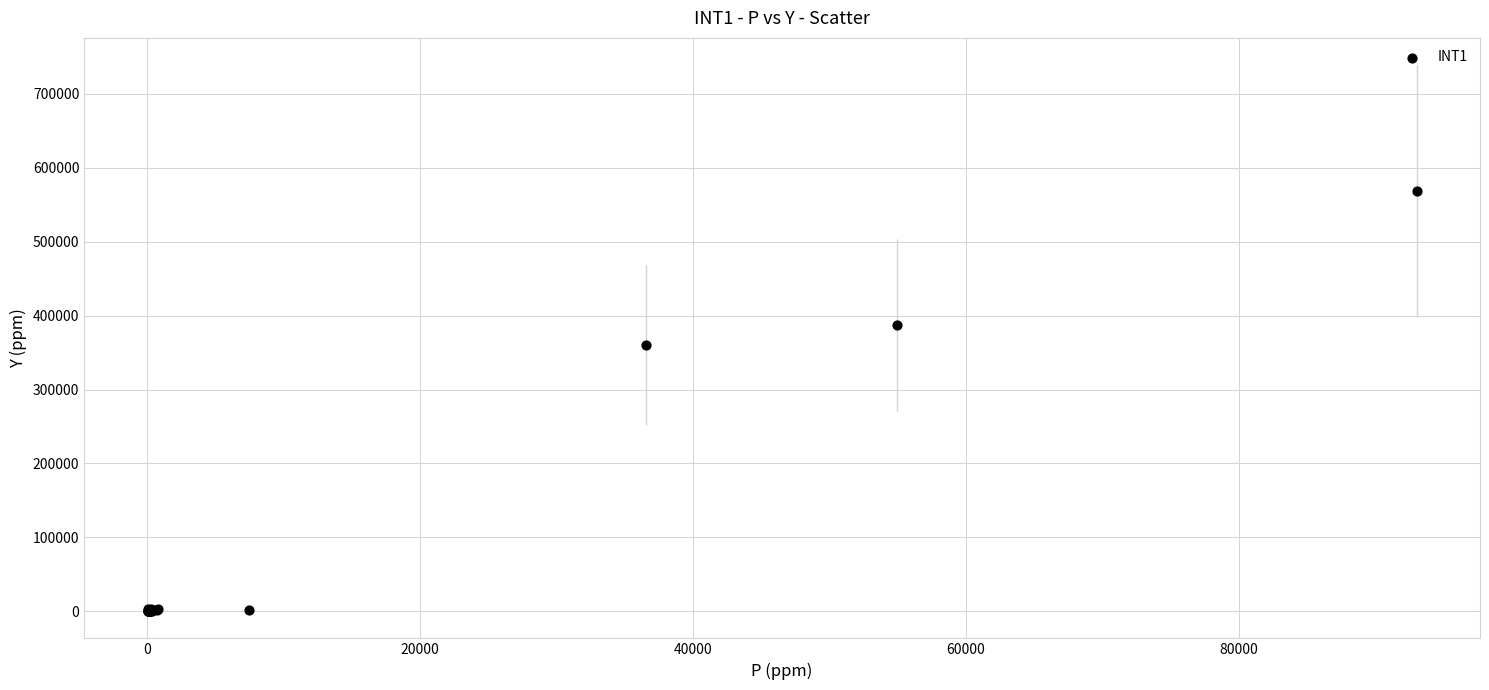

What Y value in the scatter plot is closest to 284308?

360301.4